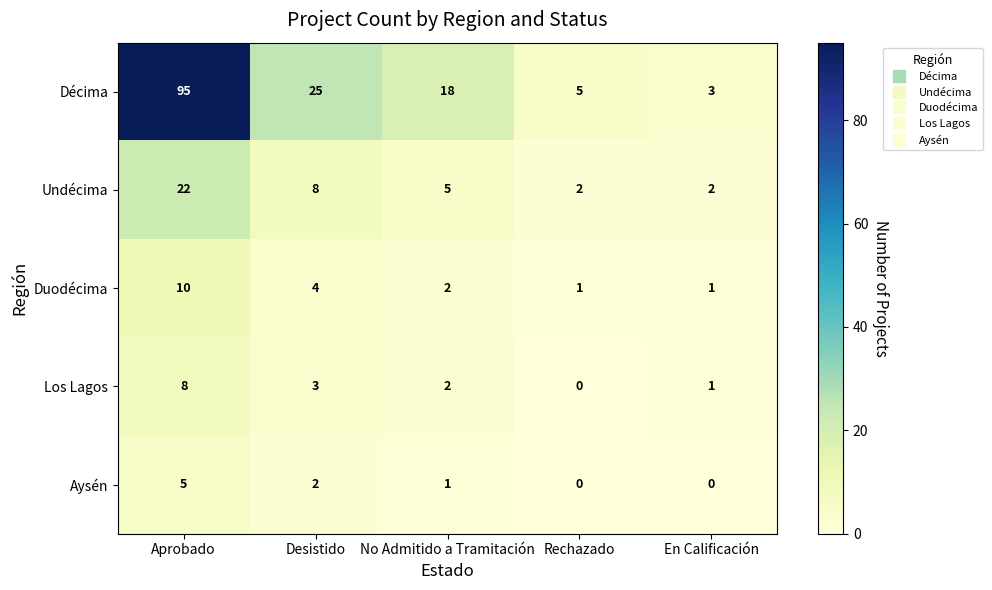

How many Undécima values are between 2 and 8?

4